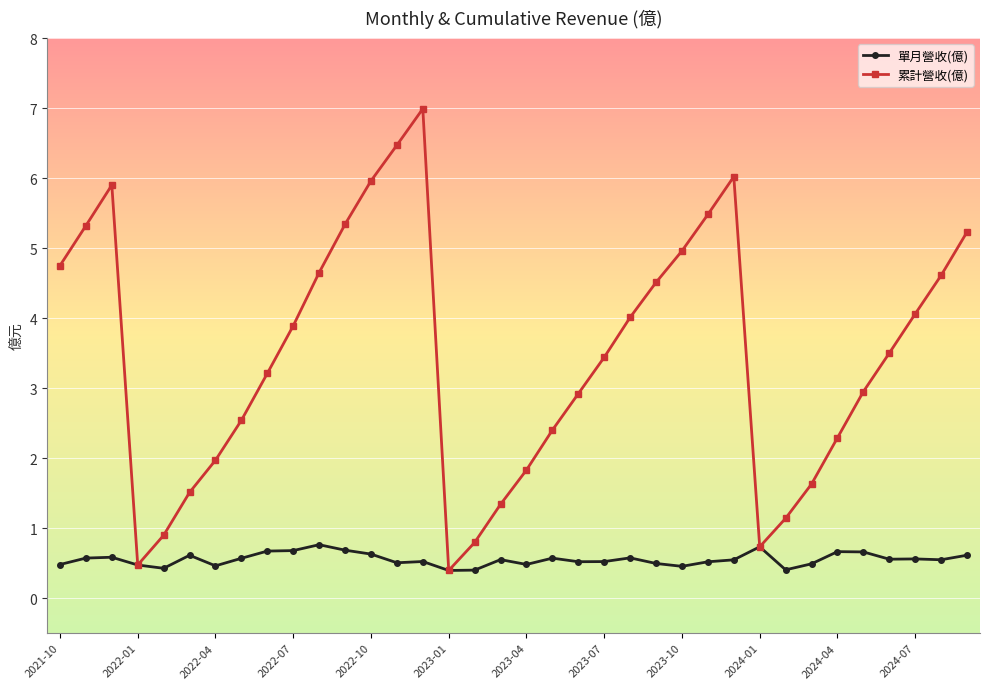

Does the chart have visible grid lines?

Yes